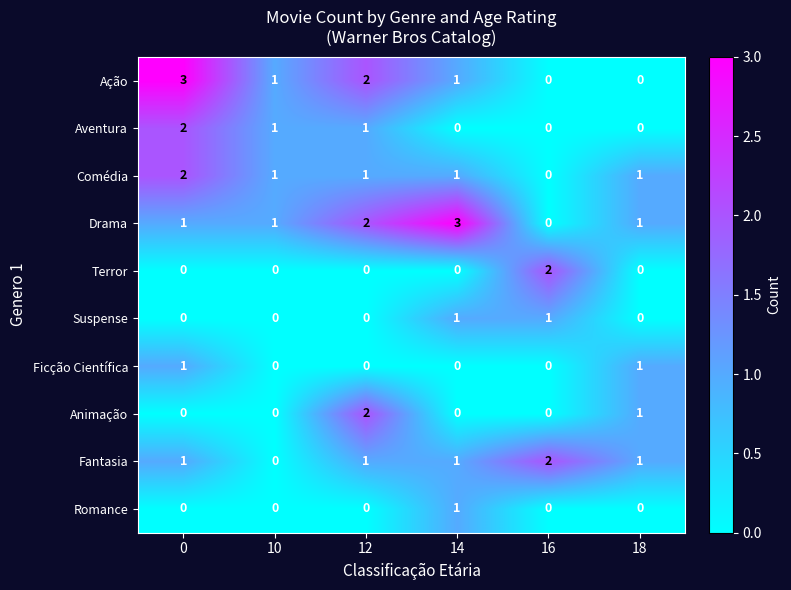

What is the sum of the Drama values at 10 and 14?

4